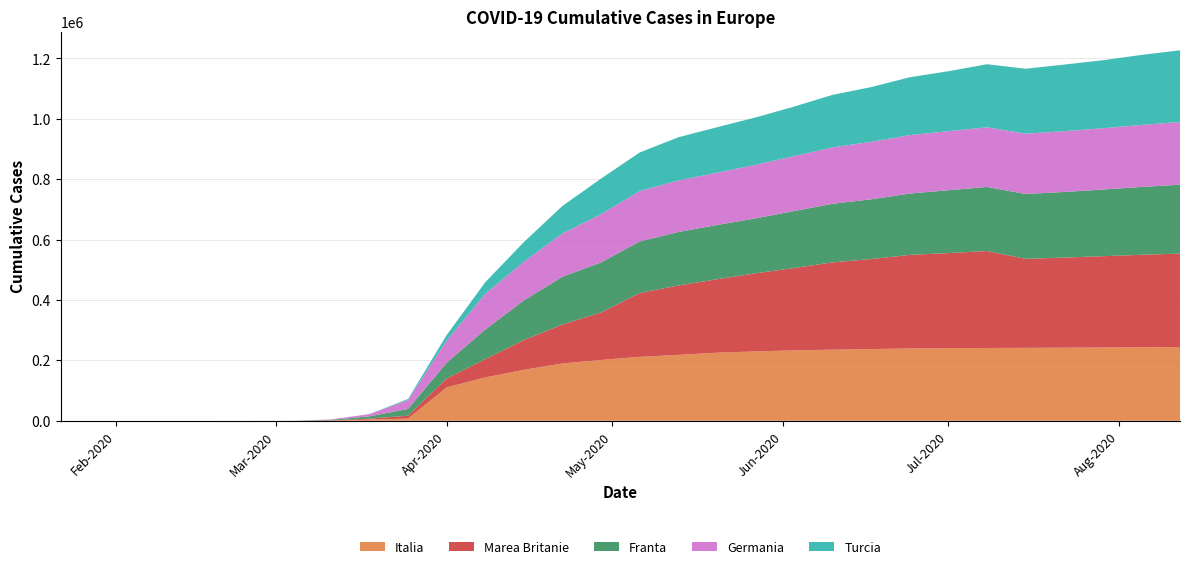

Reading right to left, extract all data points from this chart.

Italia: 243997	243506	242827	242149	241611	241184	240578	239706	237500	235561	233197	229858	225435	218268	211938	201505	189973	168941	143626	110574	7375	3858	827	34	12	0	0	0	0	0
Marea Britanie: 309763	306293	302301	298454	294792	321098	314992	309763	298136	289140	272826	258504	243303	229705	211364	157149	129044	98476	60733	29478	9640	3269	590	0	0	0	0	0	0	0
Franta: 228198	224659	220648	217228	214749	212169	208140	203130	197921	194029	188673	182036	179569	177188	170551	165842	158183	131363	98010	52128	22302	7730	1784	191	2	1	0	0	0	0
Germania: 207576	205350	203141	201252	199726	197522	195674	193499	190359	186691	181815	177212	173171	170588	167007	159912	143457	127854	118235	73522	29212	7272	1296	129	0	0	0	0	0	0
Turcia: 237503	231779	225173	220572	214993	208938	198284	191657	181298	174023	163942	156827	150593	143114	127659	117589	90980	65111	38226	18135	3629	98	0	0	0	0	0	0	0	0